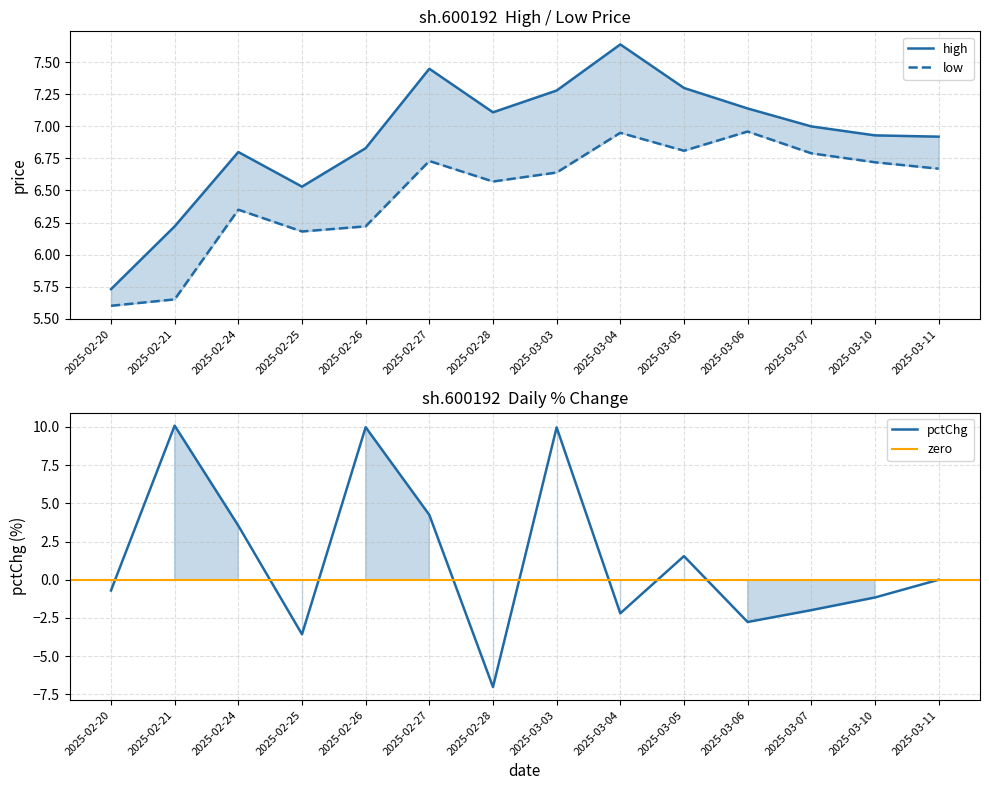

True or false: low has more than 1 interior local peaks.

True